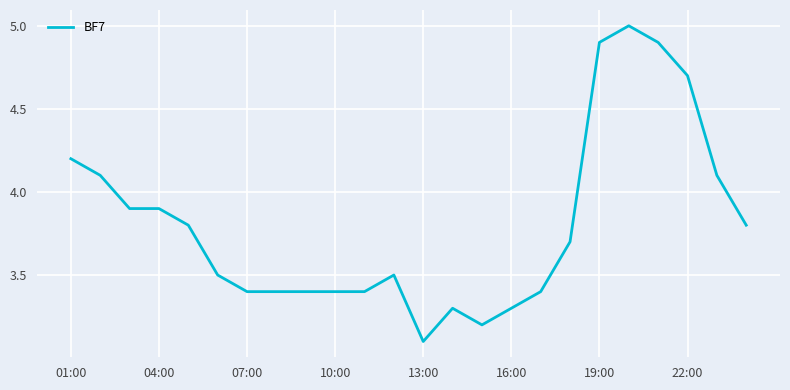

What is the minimum value shown in the chart?

3.1